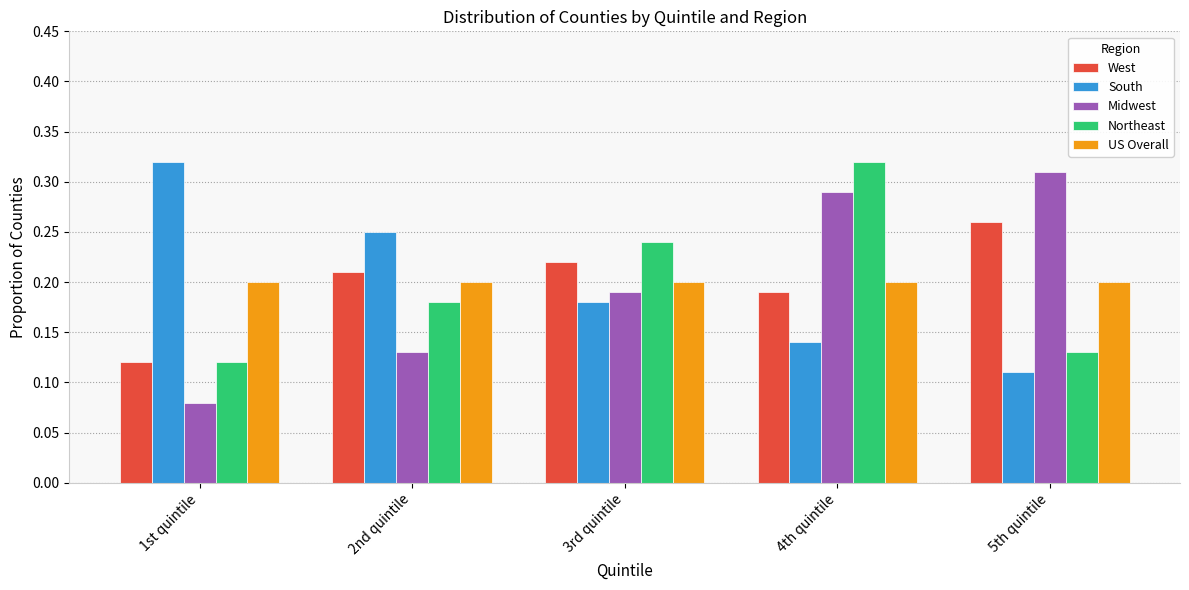

List the labels in order of West value, largest first.

5th quintile, 3rd quintile, 2nd quintile, 4th quintile, 1st quintile